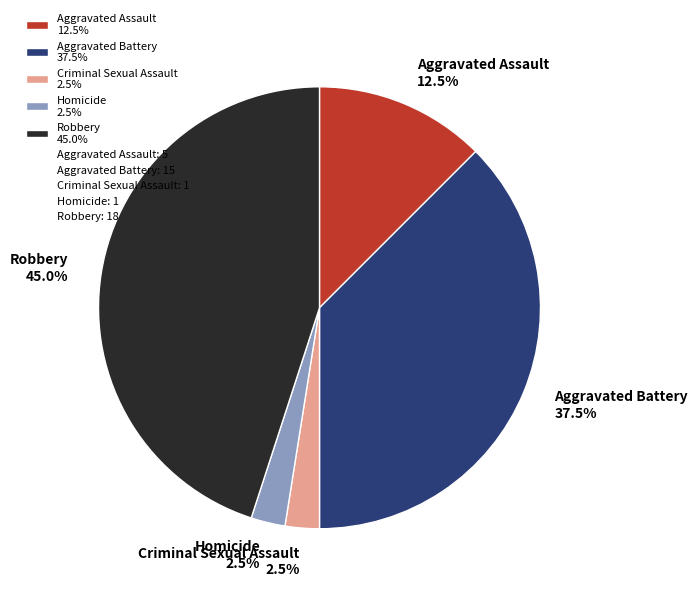

Between Homicide 2.5% and Aggravated Assault 12.5%, which is larger?

Aggravated Assault 12.5%